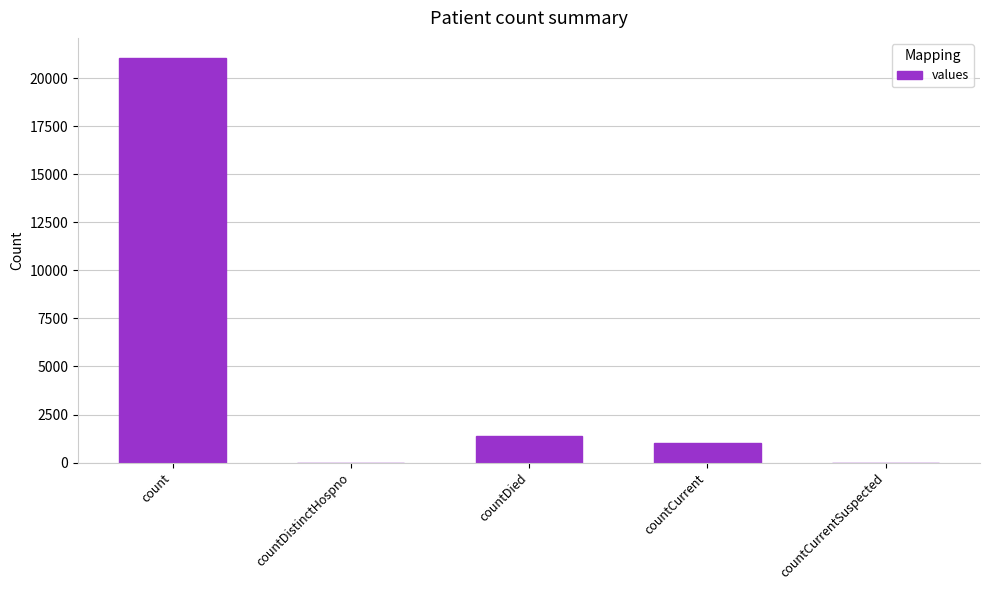

The chart shows a value of 0 at countDistinctHospno. True or false?

True